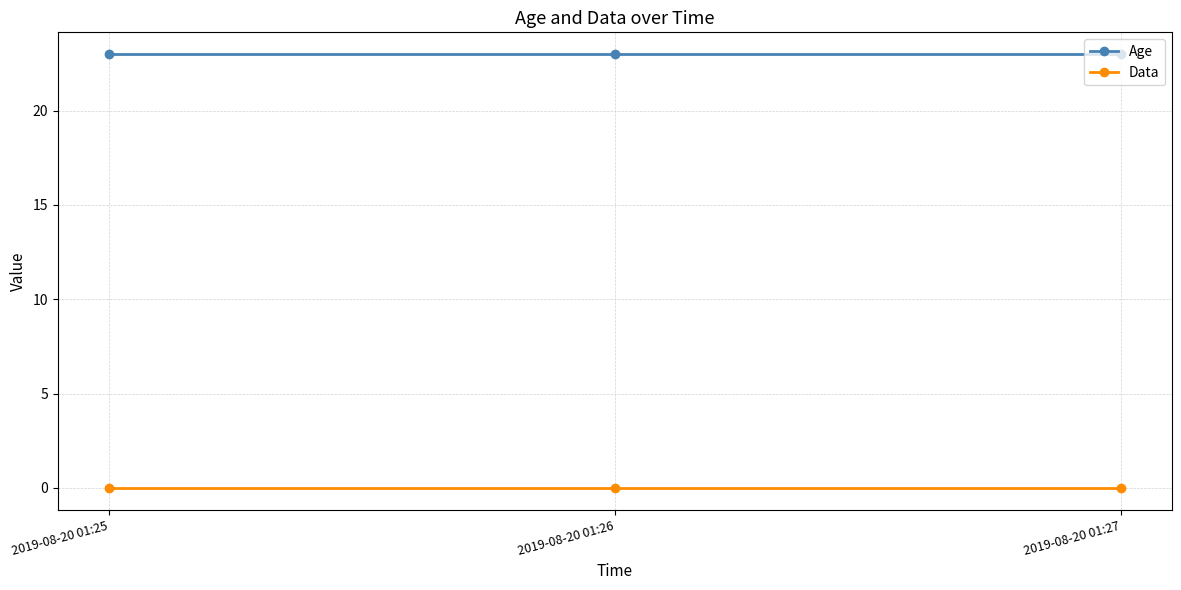

How many distinct data groups are displayed?

2